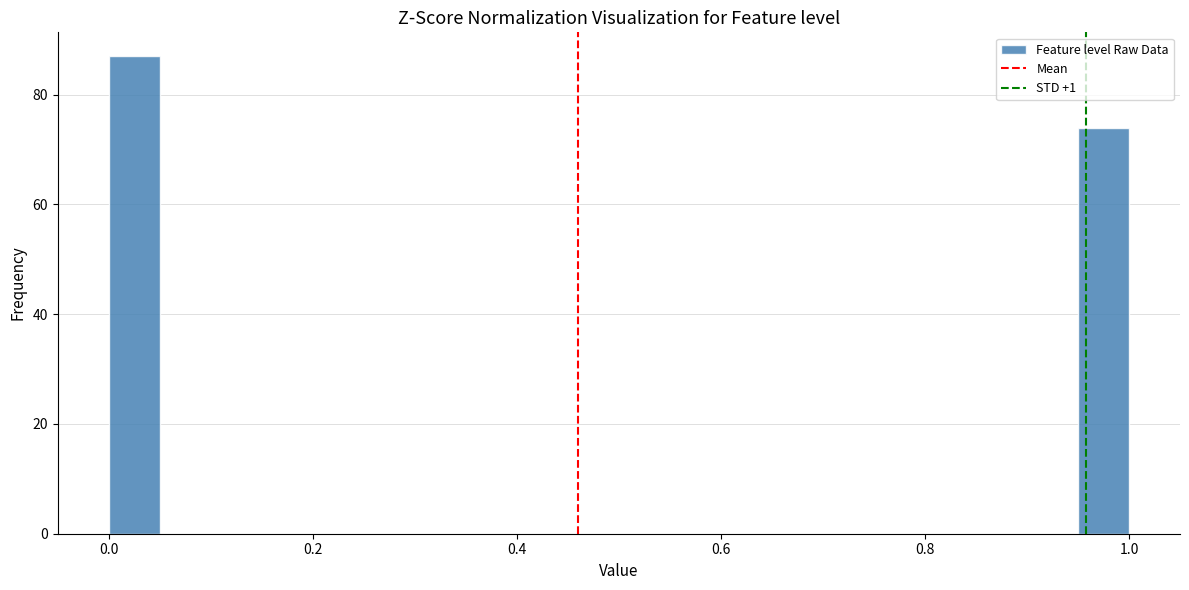

Around what value on the x-axis is the tallest bar? Give the approximate position of its centre, as read against the axis.

0.02